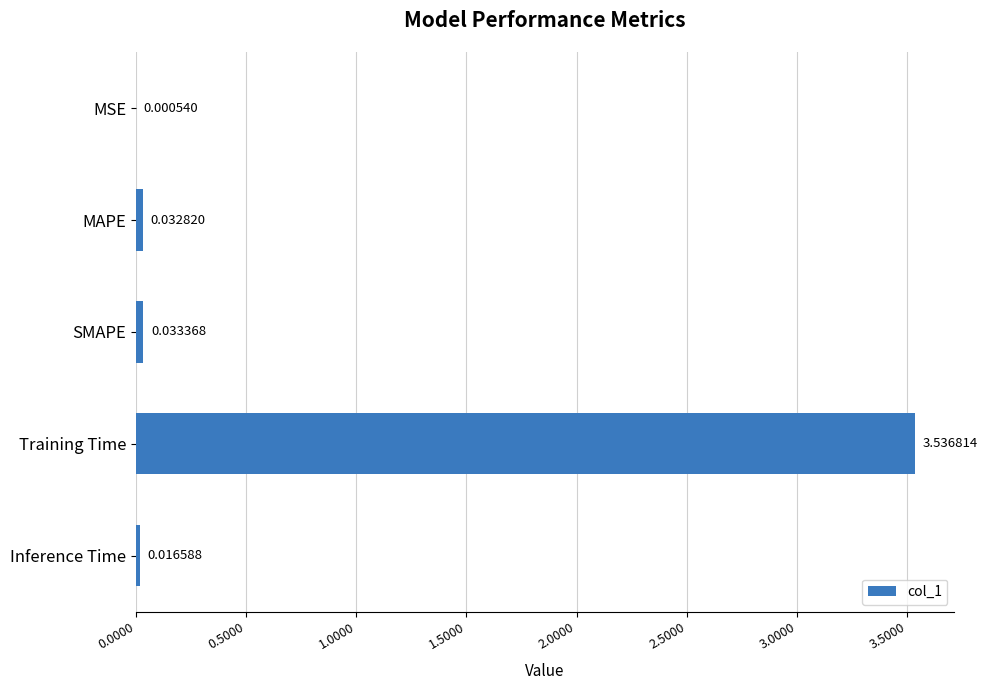

Which has a higher value, Inference Time or SMAPE?

SMAPE